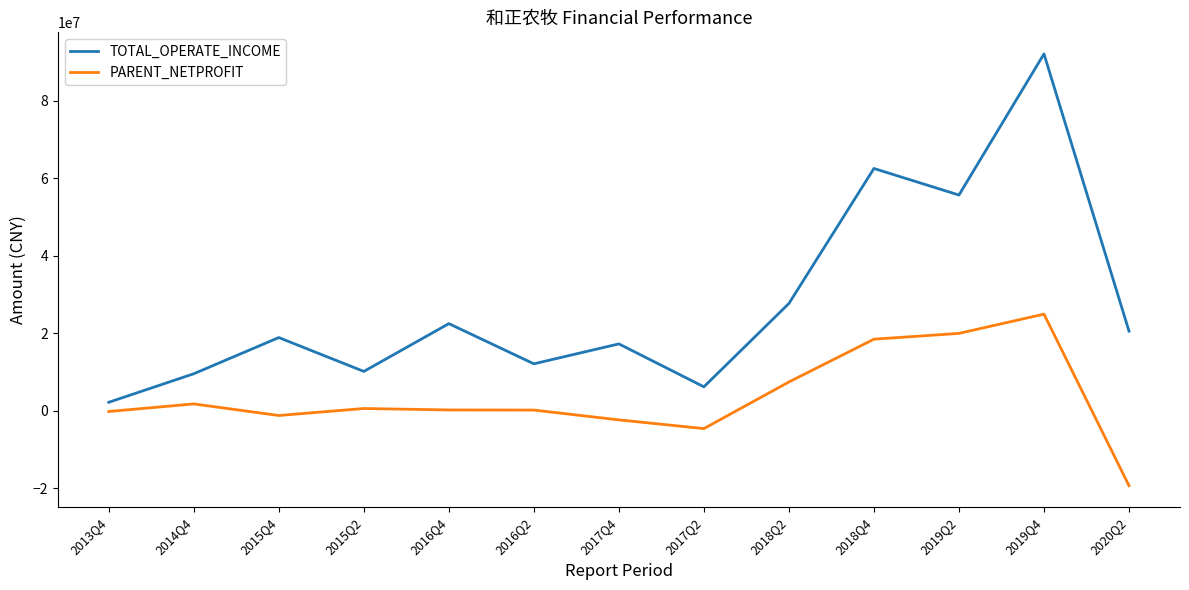

In TOTAL_OPERATE_INCOME, how many points are higher than both neighbors (excluding endpoints)?

5